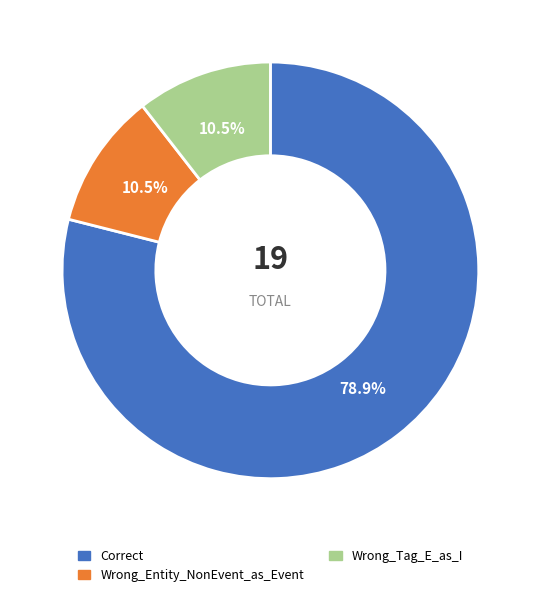

What is the majority slice?

Correct